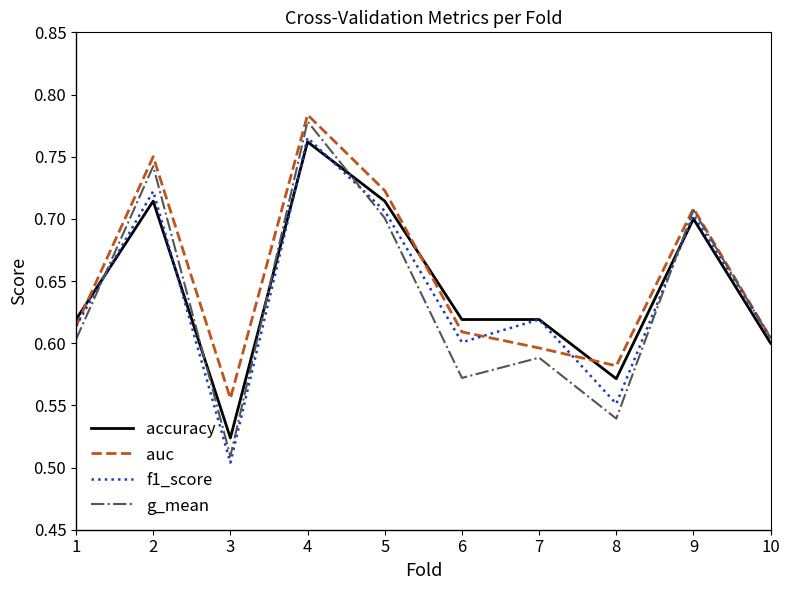

What is the difference between the auc values at 5 and 6?

0.1